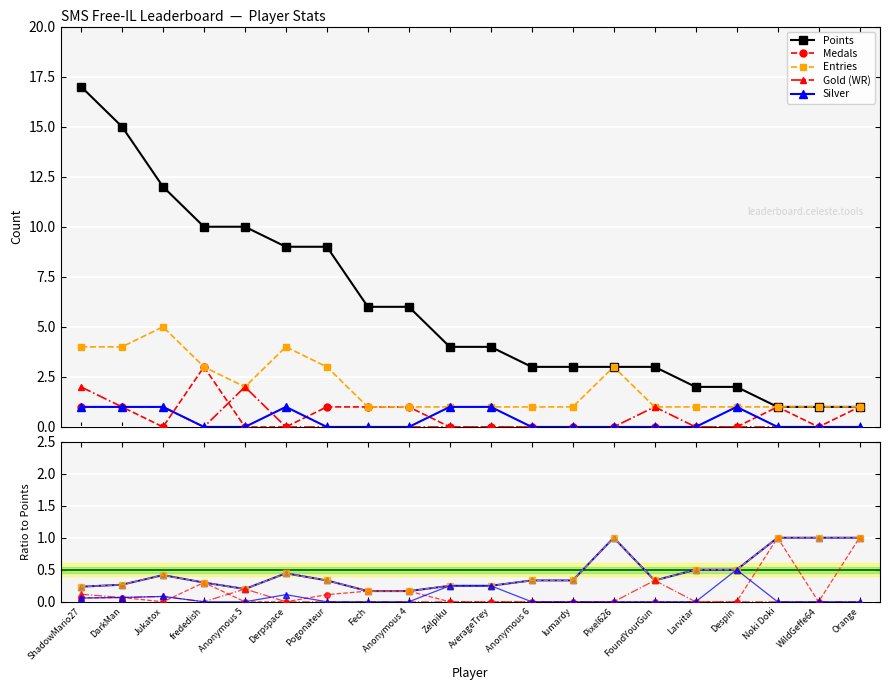

What is the spread (max minus min) of values at Derpspace?

9